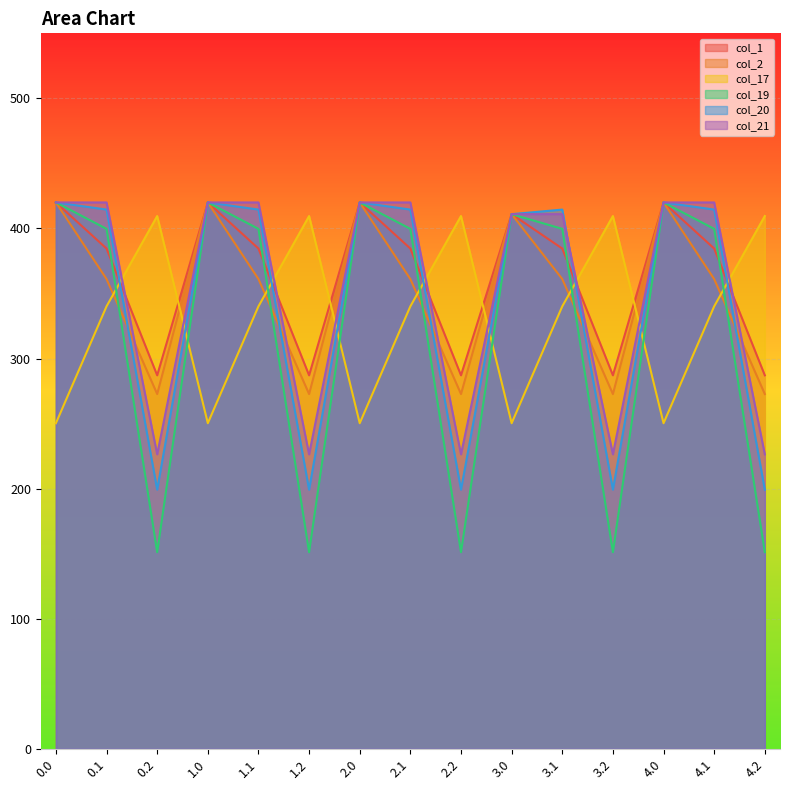

Where is col_21 nearest to the value 323?

3.0